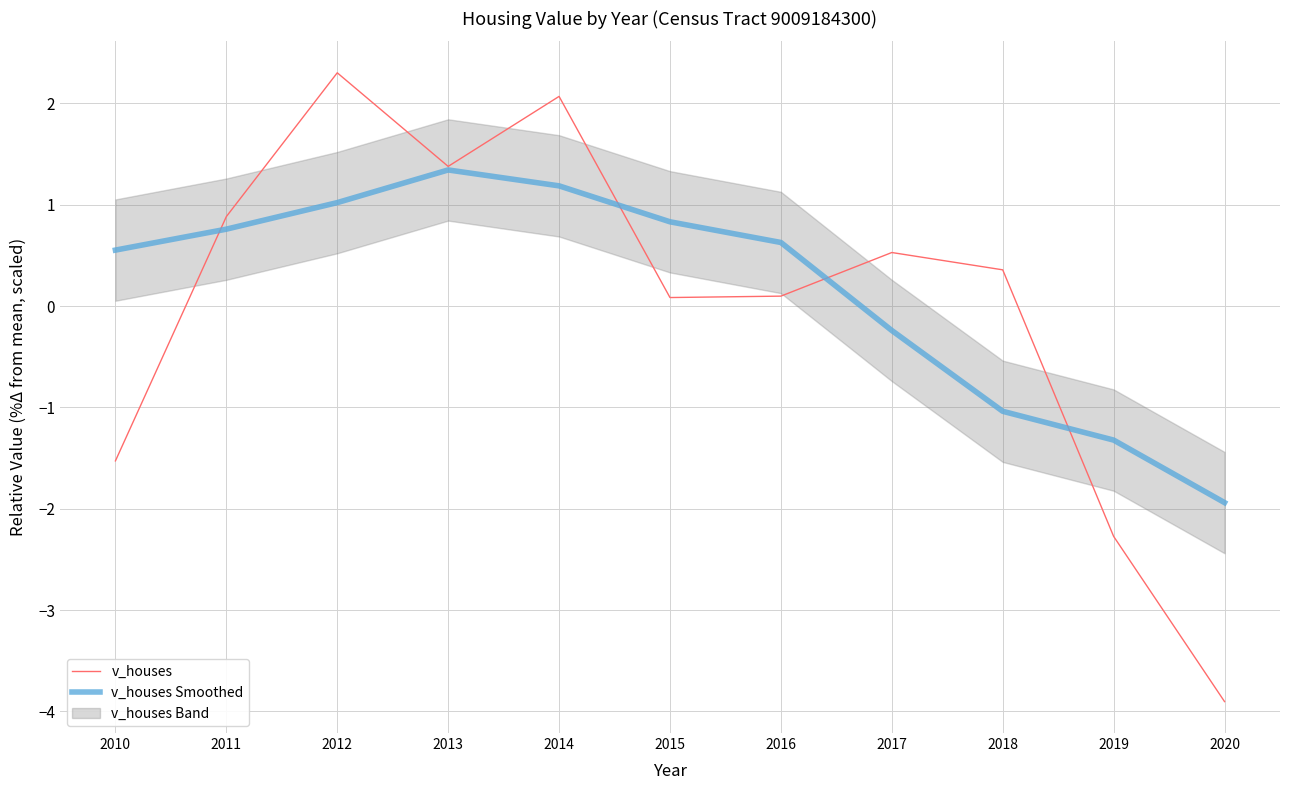

How many values in the v_houses series are below 0?

3